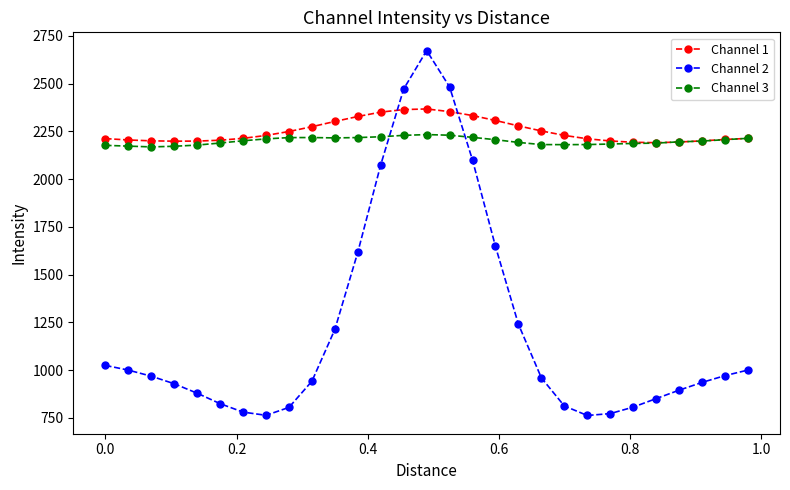

What is the value of the Channel 3 point at the 22nd from the left?

2180.6